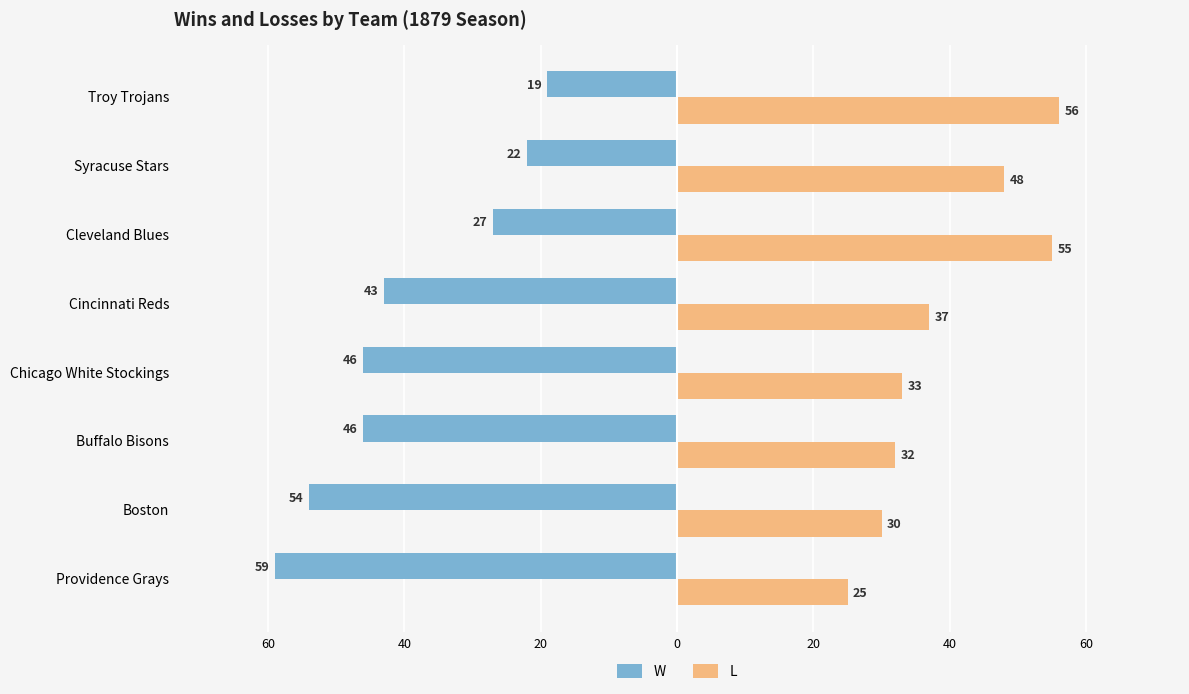

What is the lowest value of the L series?

25